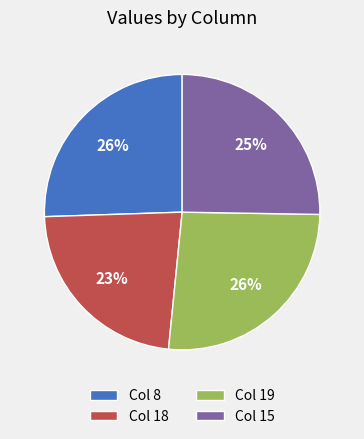

Which category has the smallest portion of the pie?

Col 18